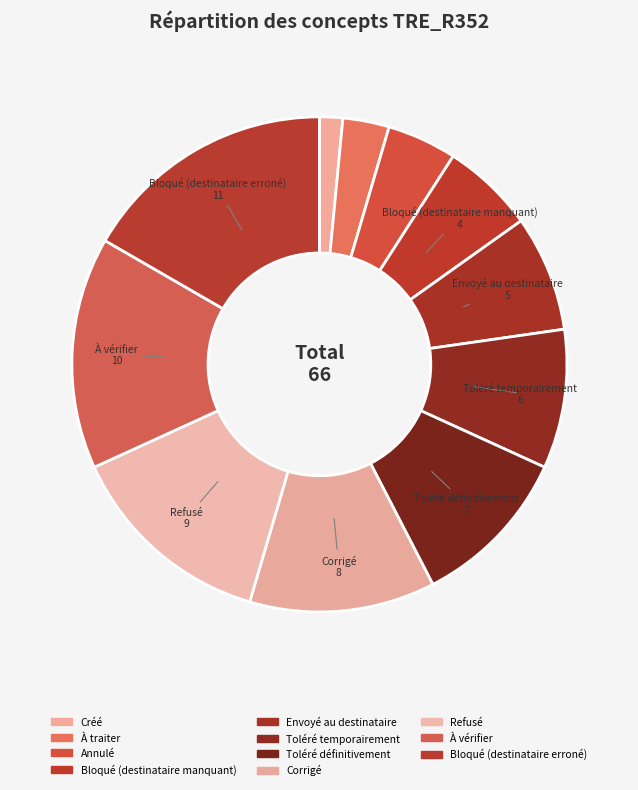

Does Refusé account for over 50% of the chart?

No